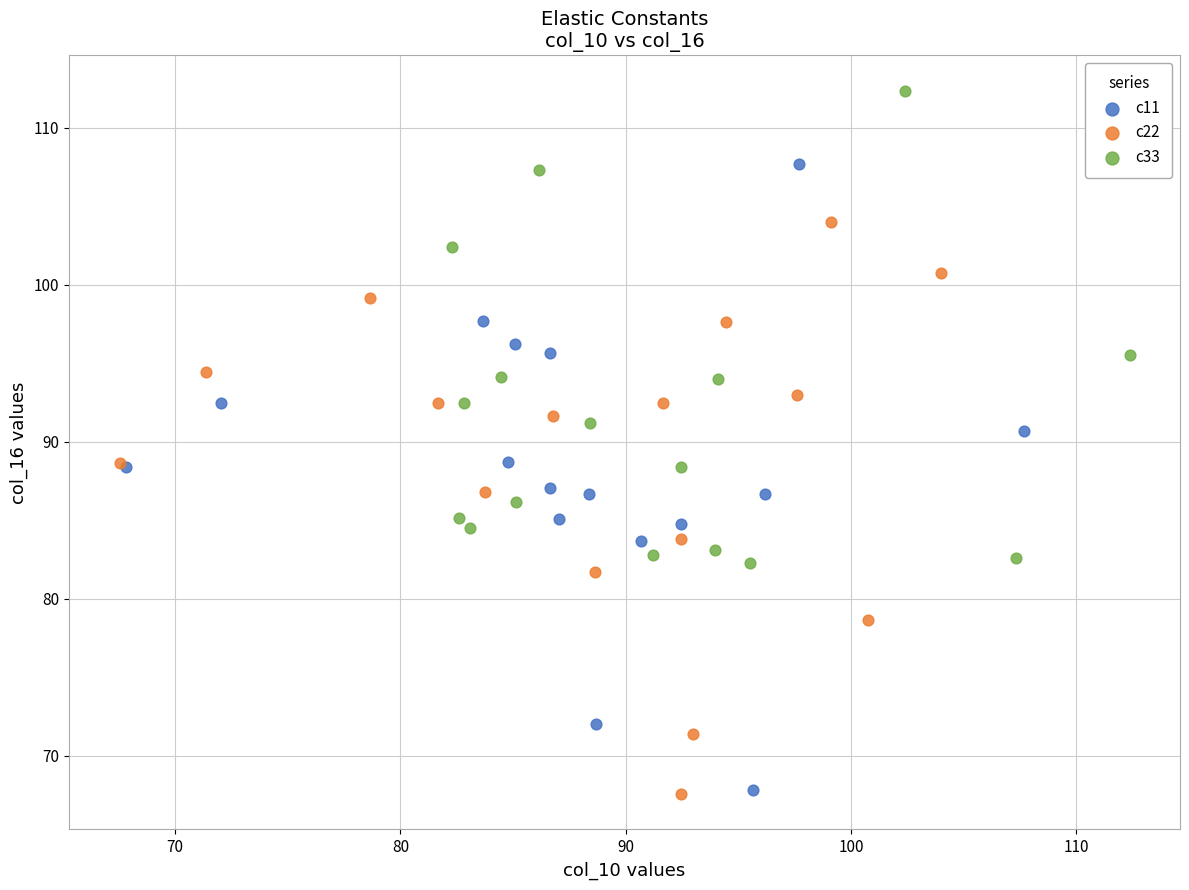

Which series contains the highest Y value?

c33